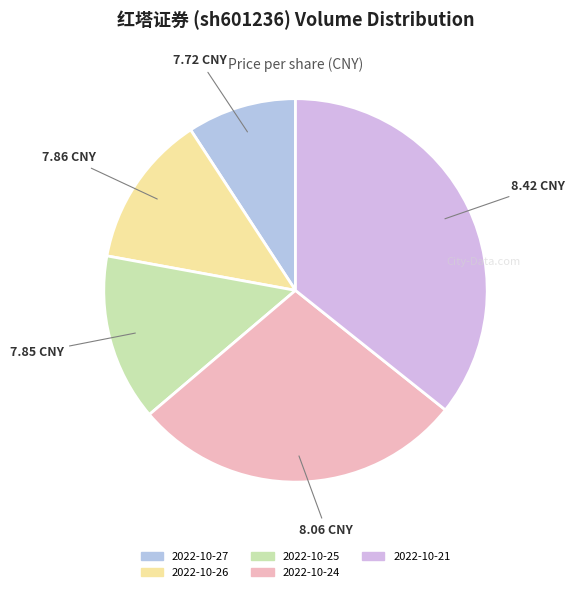

What percentage is the 2022-10-26 slice, to the nearest percent?

13%